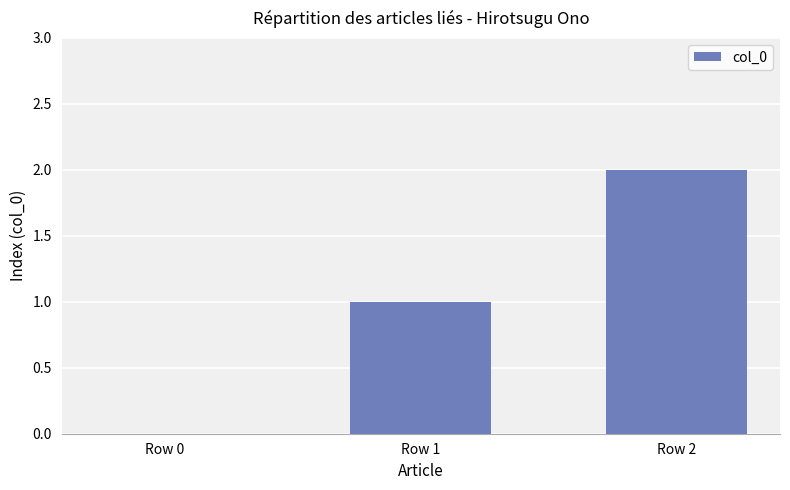

The value at Row 2 is 1. True or false?

False